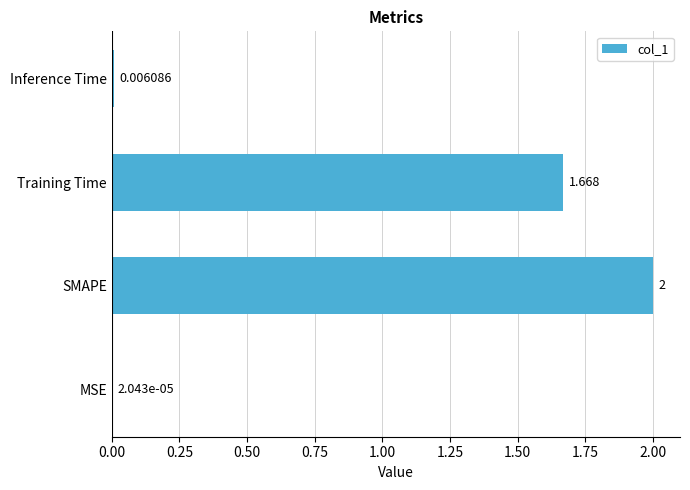

At which label is the value closest to 1?

Training Time